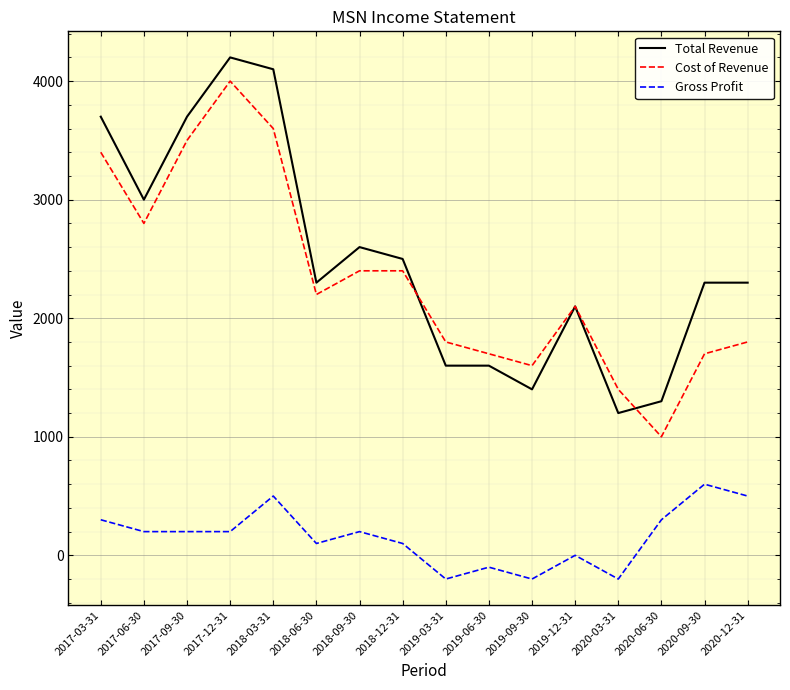

What is the sum of the Gross Profit values at 2018-03-31 and 2019-06-30?

400